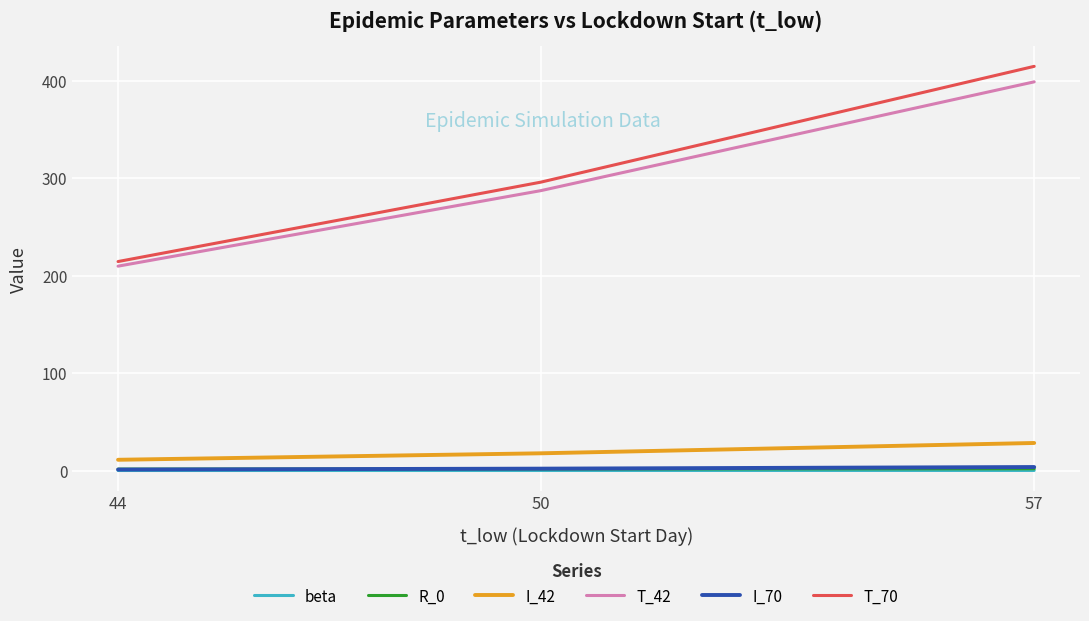

Is the value of T_70 at 50 greater than the value of R_0 at 44?

Yes